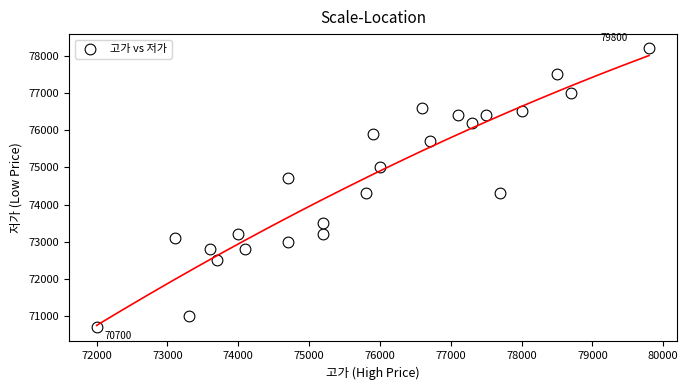

What is the range of Y values (max minus min)?

7500